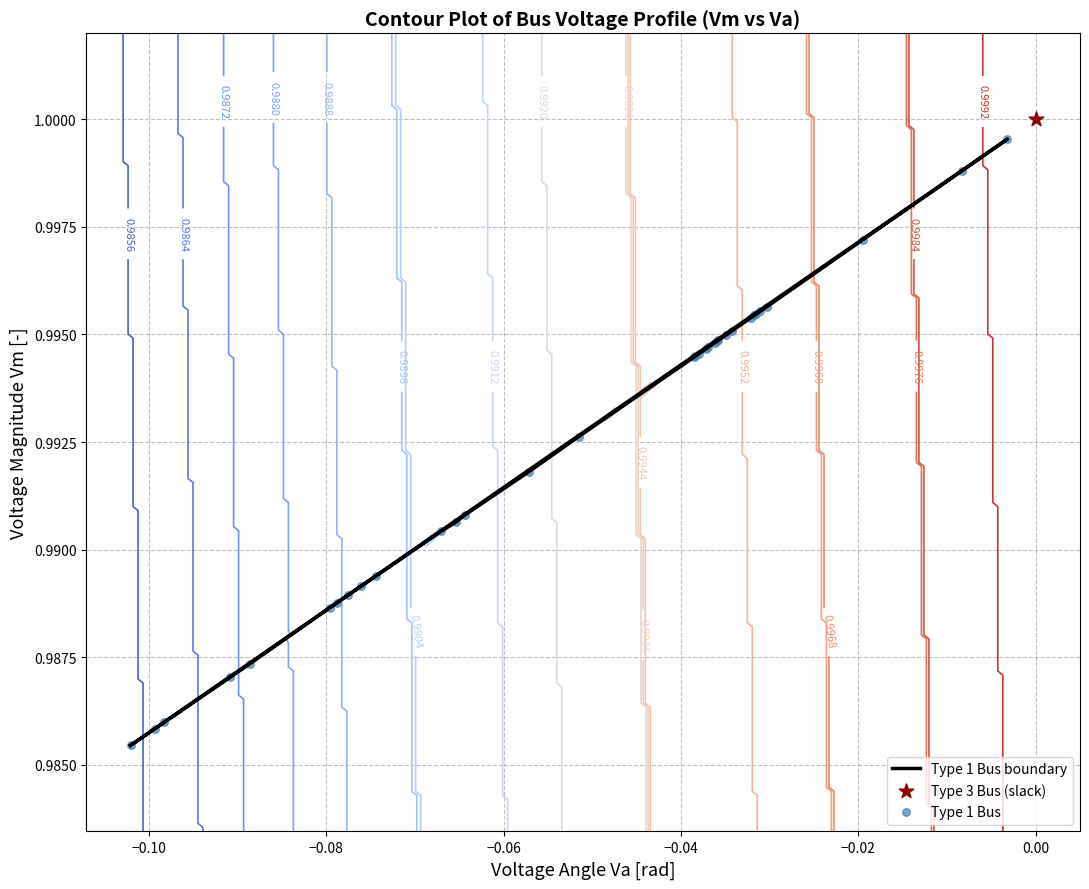

What is the sum of all values?

32.8